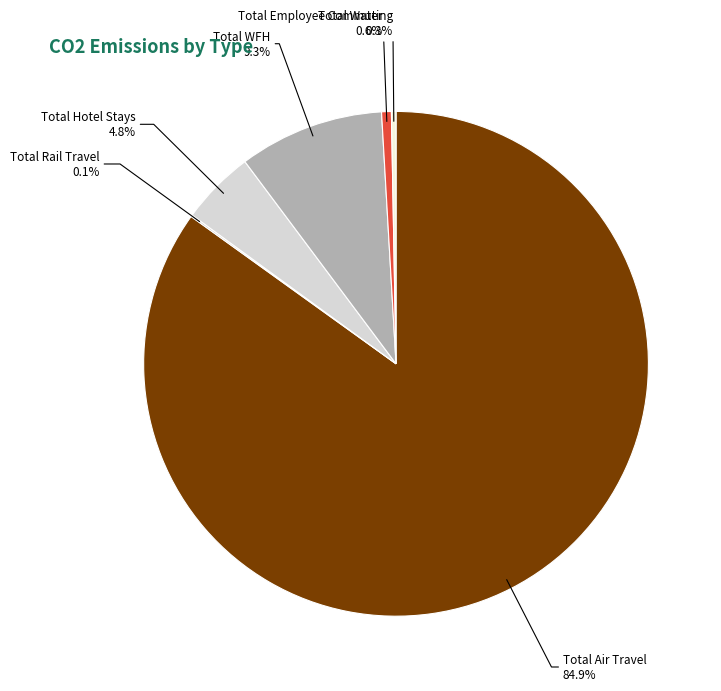

Is it true that Total Water is 1% of the pie?

True